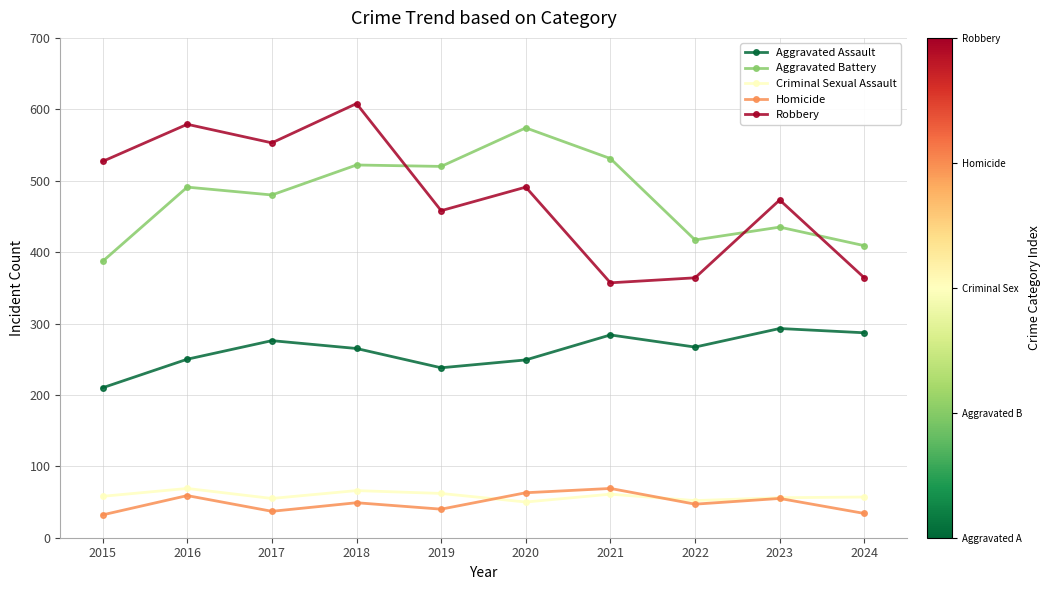

The Robbery series shows 458 at 2019. True or false?

True